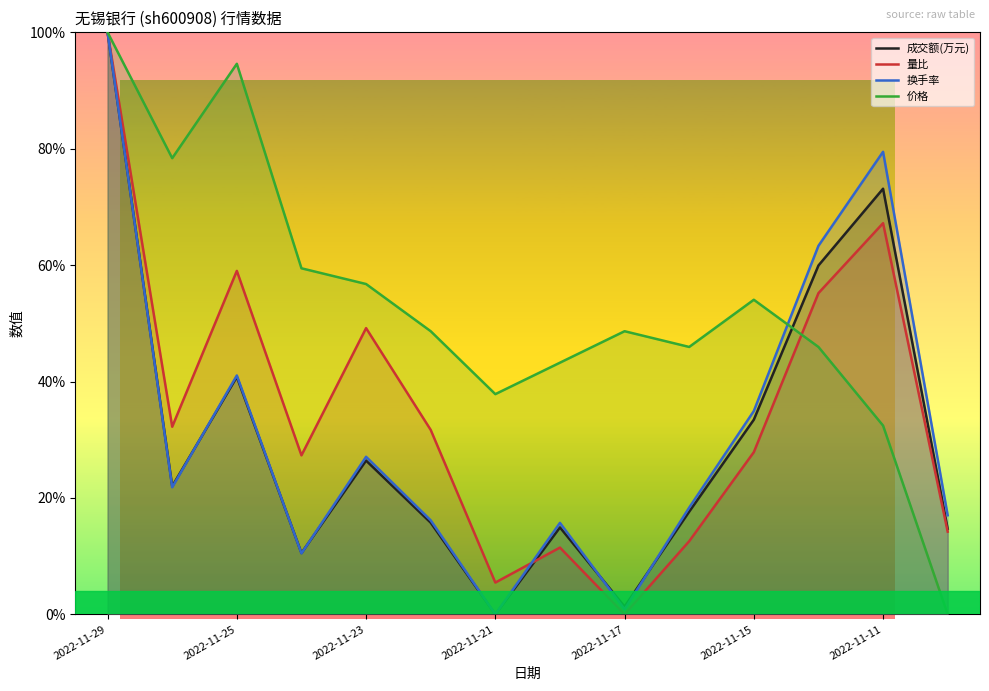

Is the value of 成交额(万元) at 2022-11-24 greater than the value of 价格 at 2022-11-25?

No